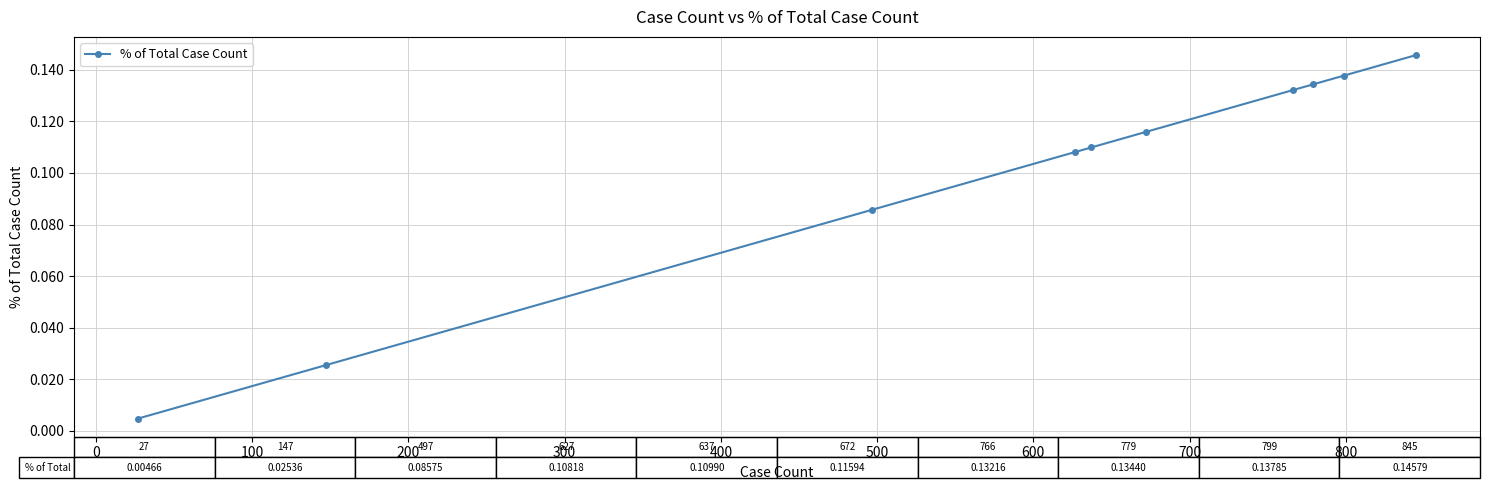

What is the sum of all values?

1.0